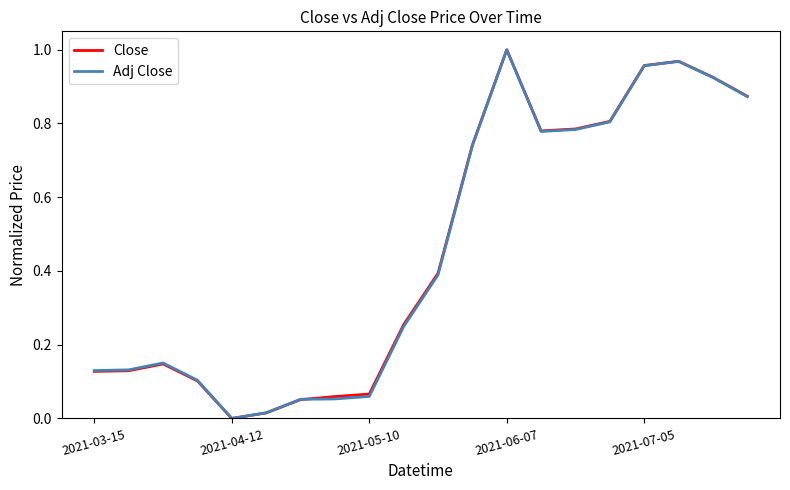

True or false: Close and Adj Close intersect in this chart.

True